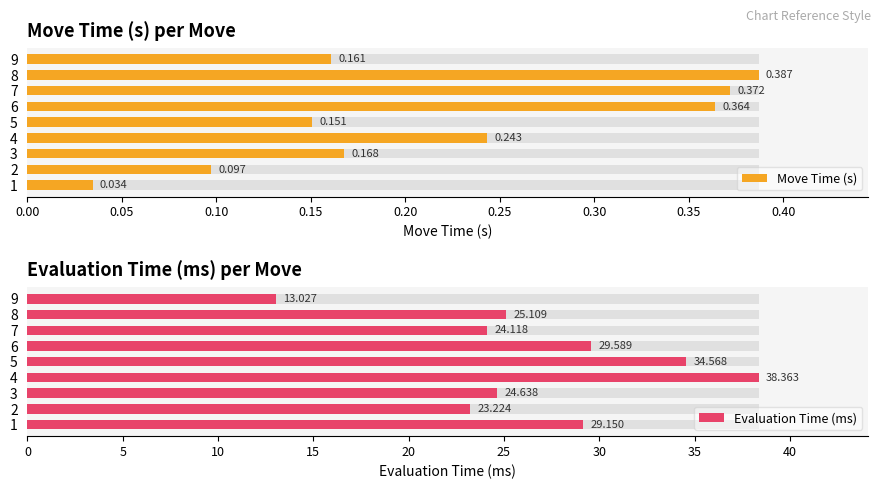

Rank the series by their average value, from highest to lowest.

Evaluation Time (ms), Move Time (s)